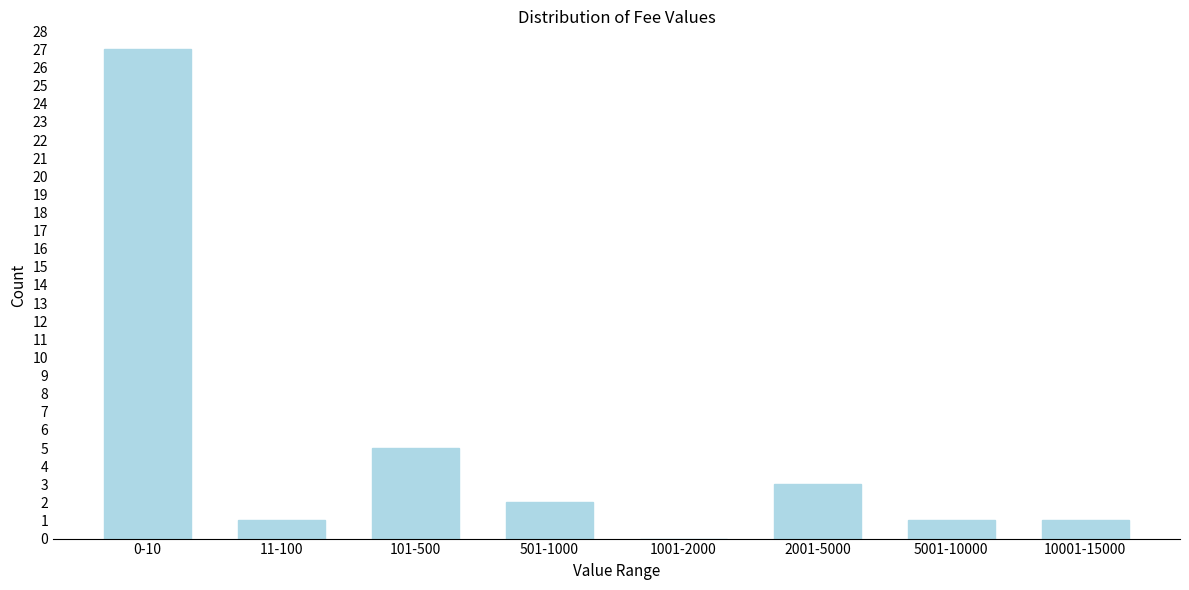

Reading left to right, what are all the values shown in this chart?

0-10=27	11-100=1	101-500=5	501-1000=2	1001-2000=0	2001-5000=3	5001-10000=1	10001-15000=1